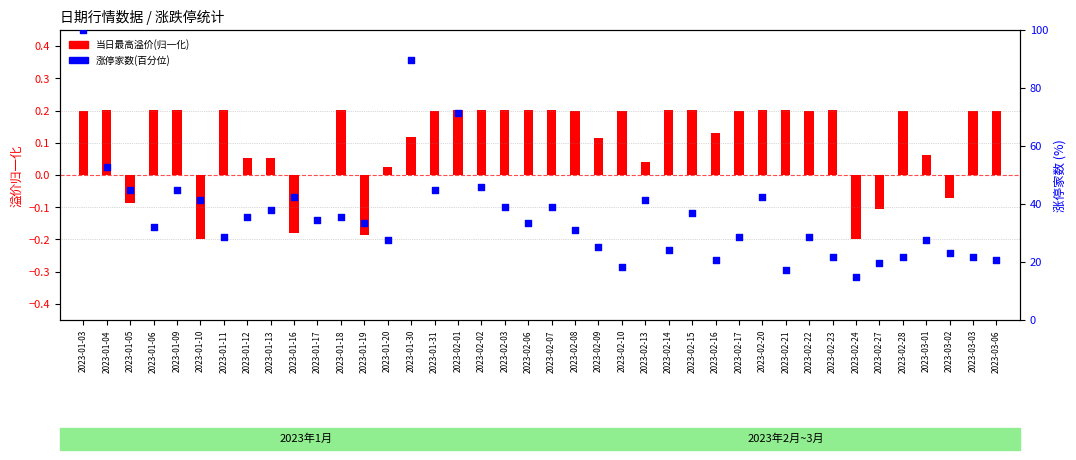

Approximately how many times larger is the value at 2023-01-16 compared to 2023-01-19?

1.3